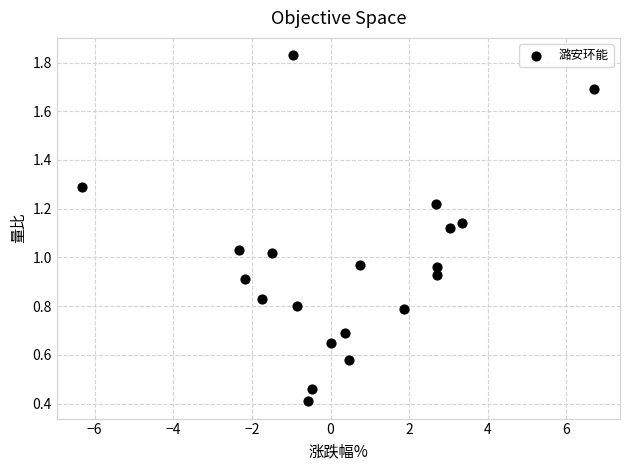

What is the range of Y values (max minus min)?

1.4